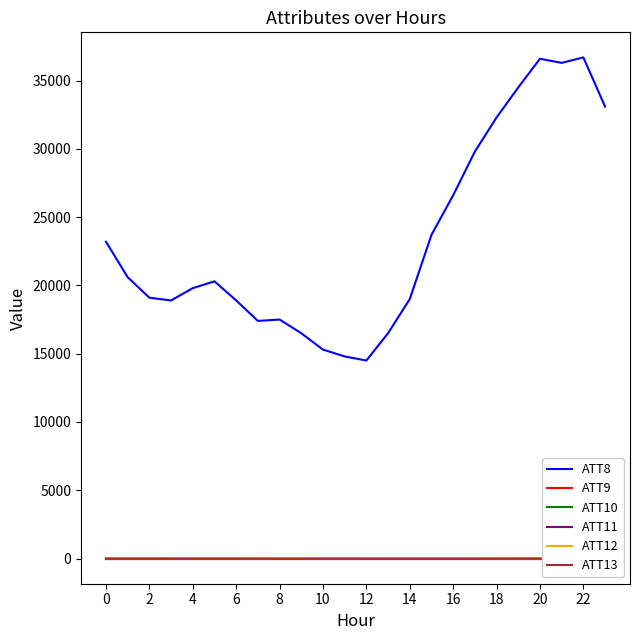

True or false: ATT8 and ATT12 intersect in this chart.

False